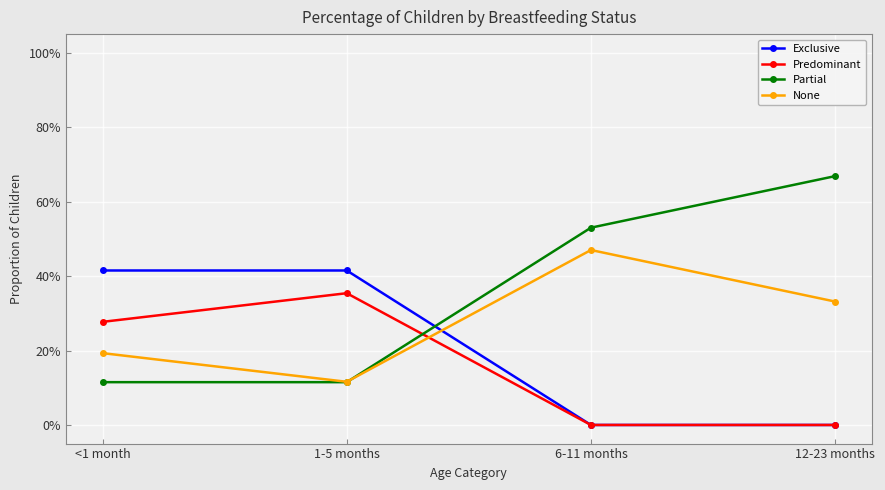

What is the label of the 1st point from the left?

<1 month